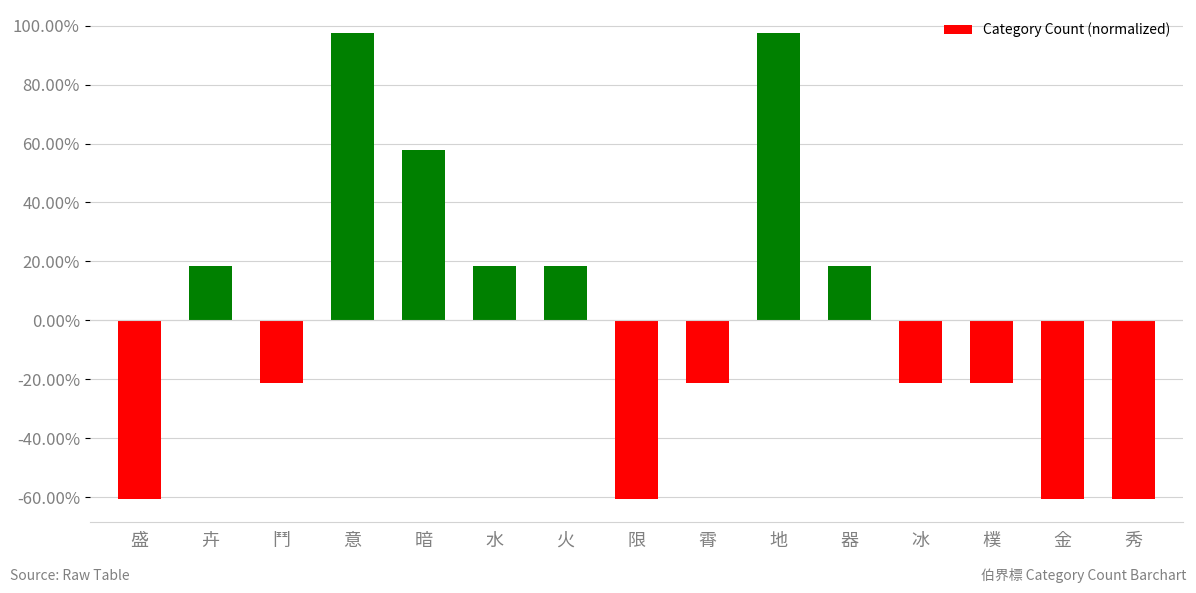

The chart shows a value of -0.2 at 鬥. True or false?

True